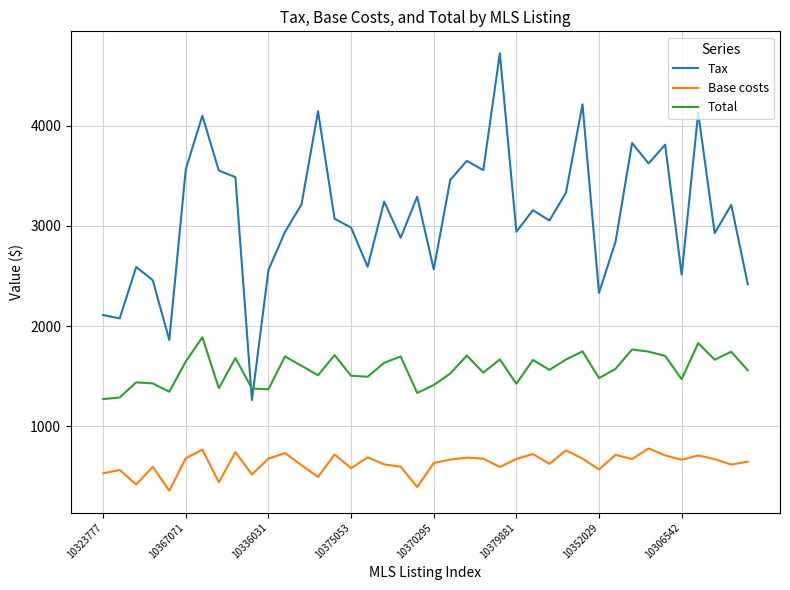

How many categories are shown in the chart?

40